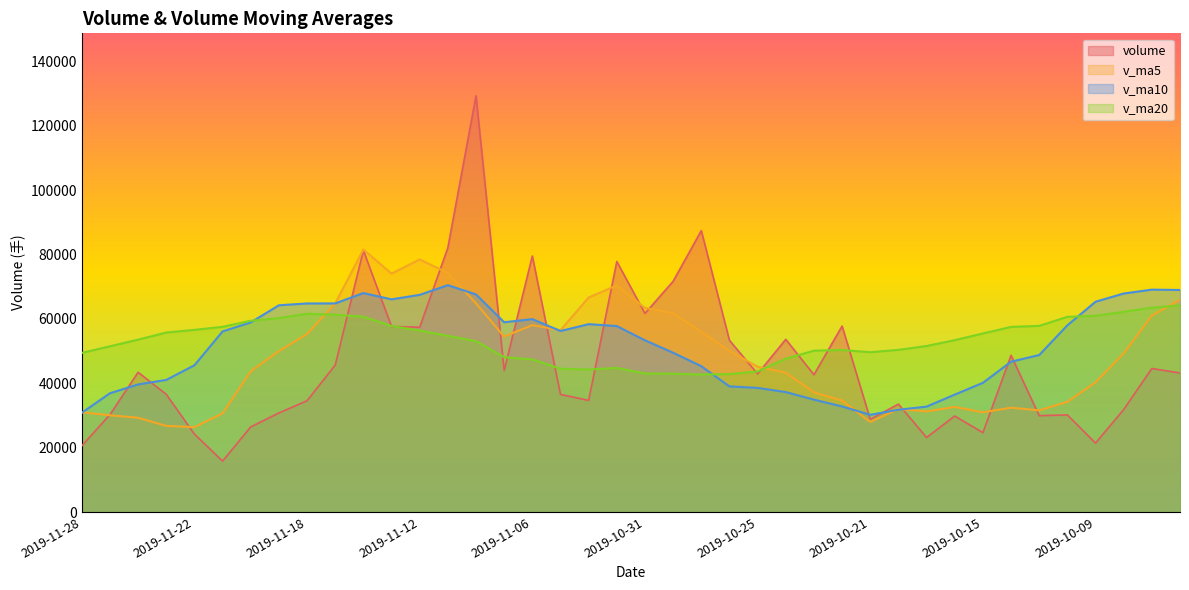

How many interior local valleys does the v_ma10 series have?

4